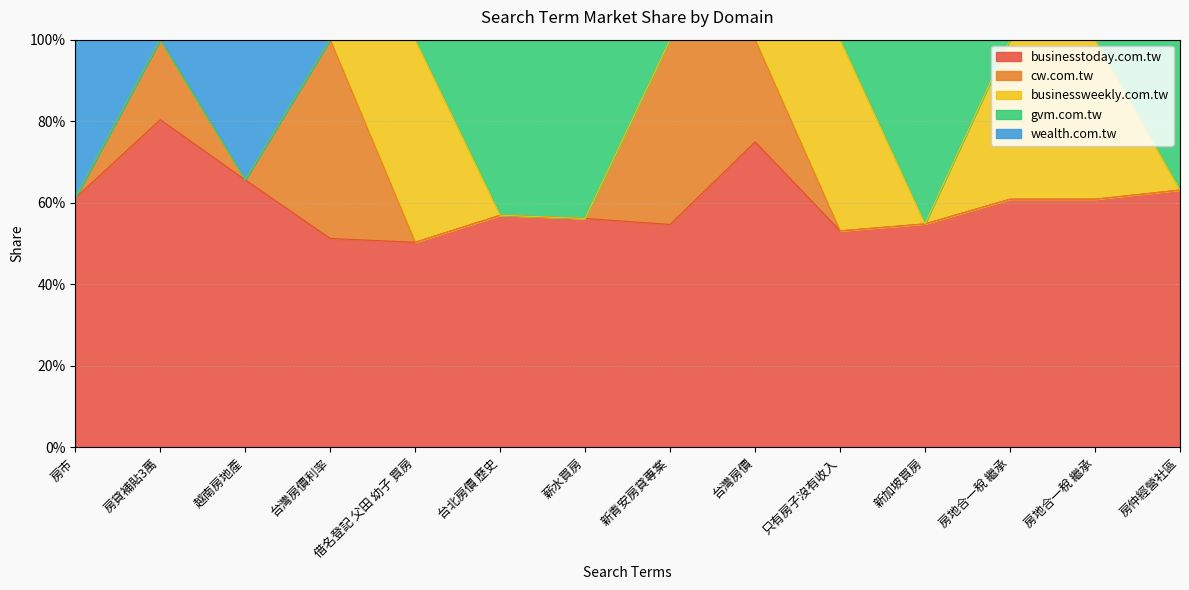

What is the difference between the businesstoday.com.tw values at 房貸補貼3萬 and 薪水買房?

0.2